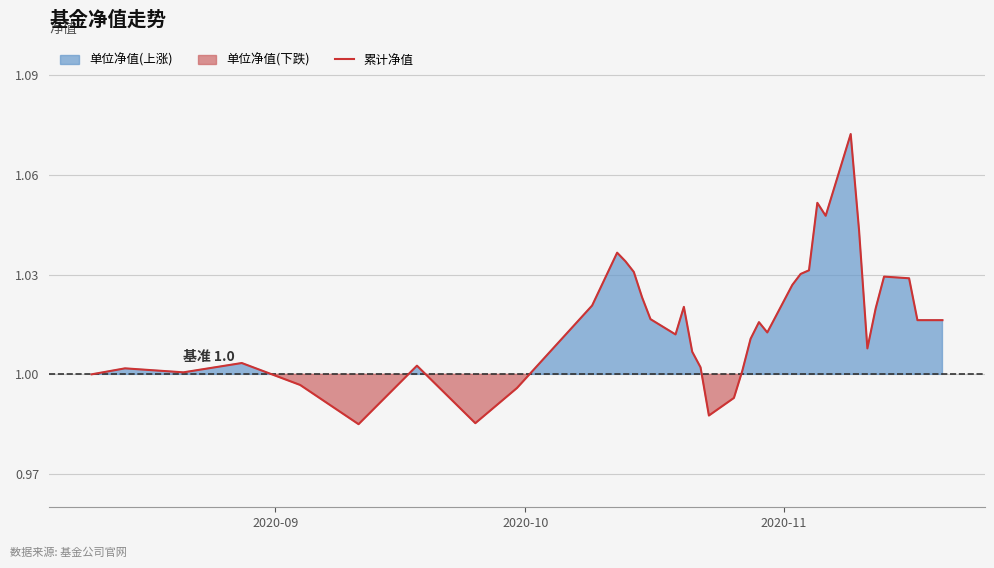

What is the maximum value shown in the chart?

1.1